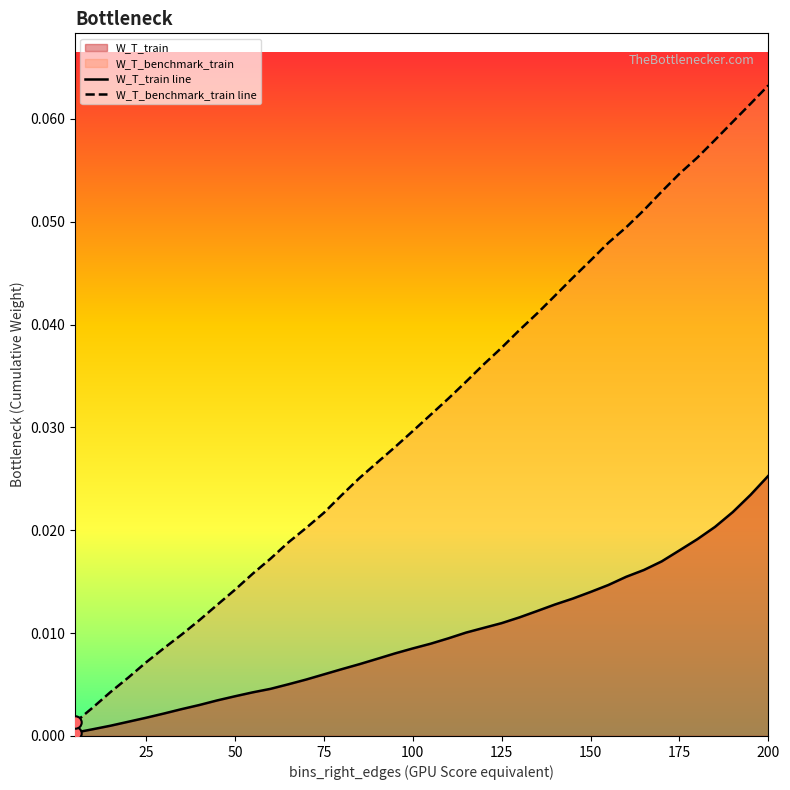

At which category is the sum across all series the highest?

200